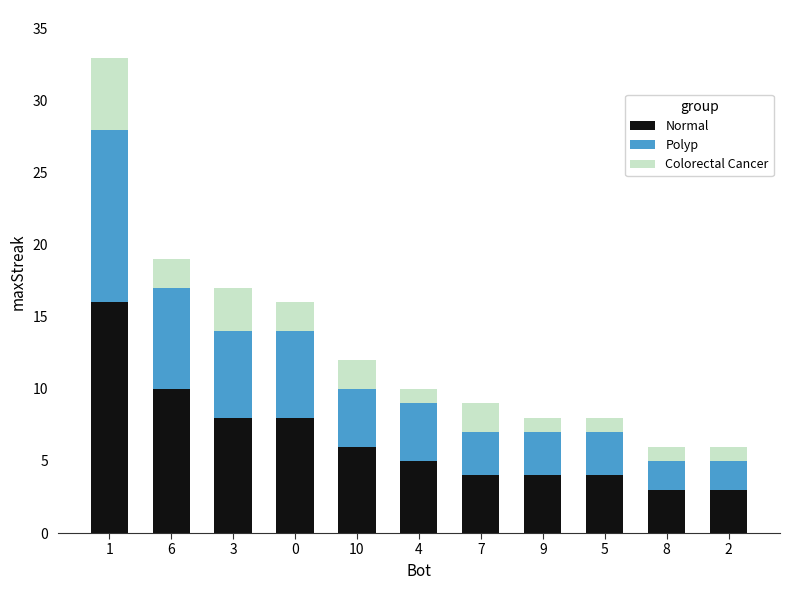

What are all the series names shown in the legend?

Normal, Polyp, Colorectal Cancer